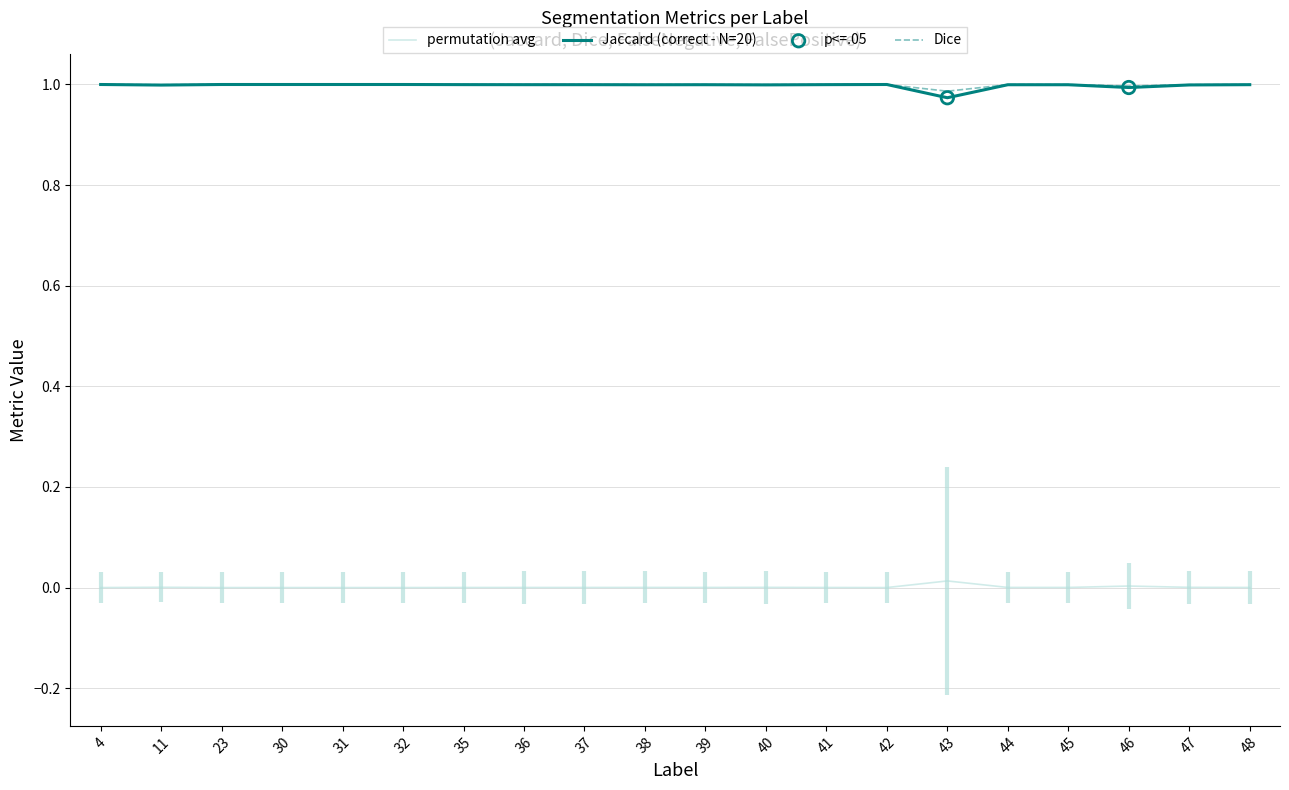

True or false: permutation avg has a value of 0.0 at 4.

True